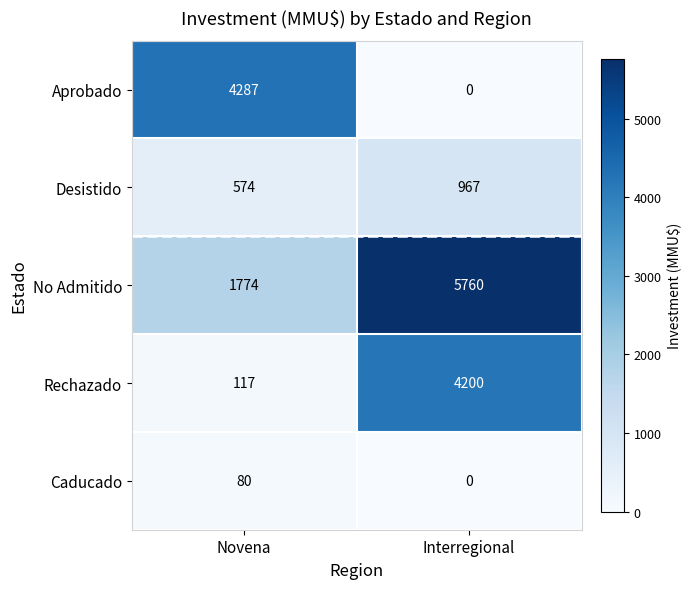

How many categories are shown in the chart?

2